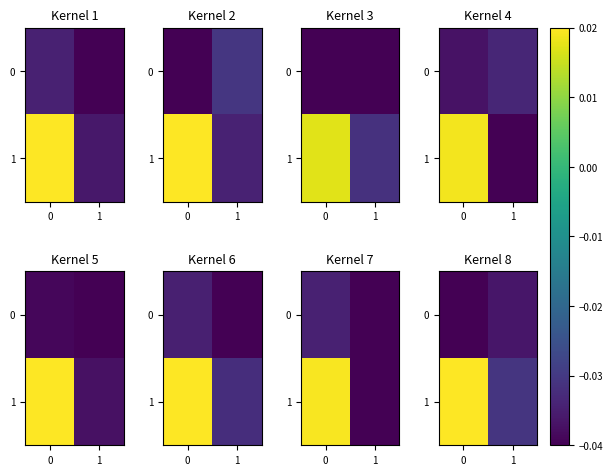

At how many categories does at least one series exceed 0?

1